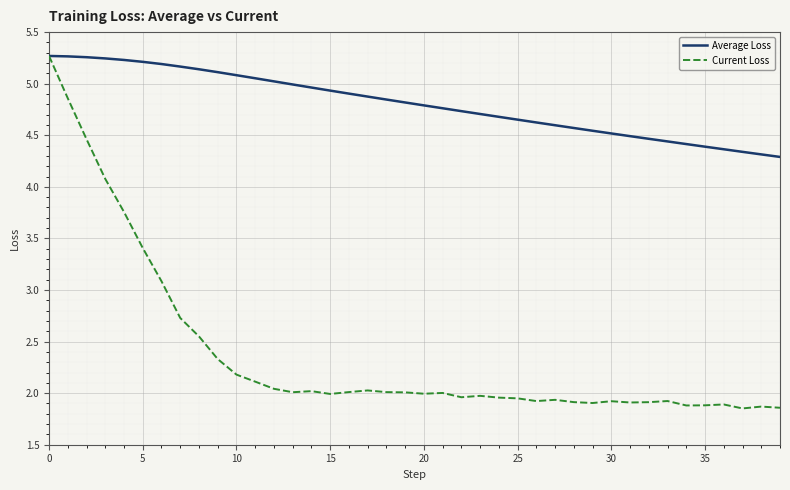

Which series has the largest total across all categories?

Average Loss